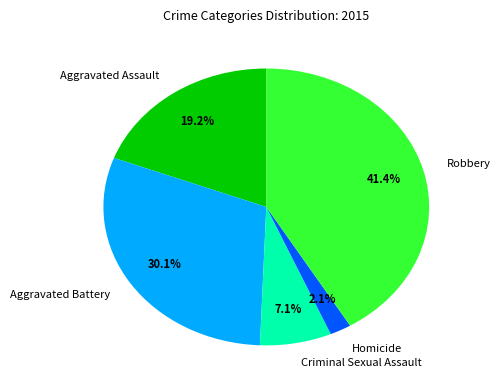

Does Criminal Sexual Assault account for over 50% of the chart?

No